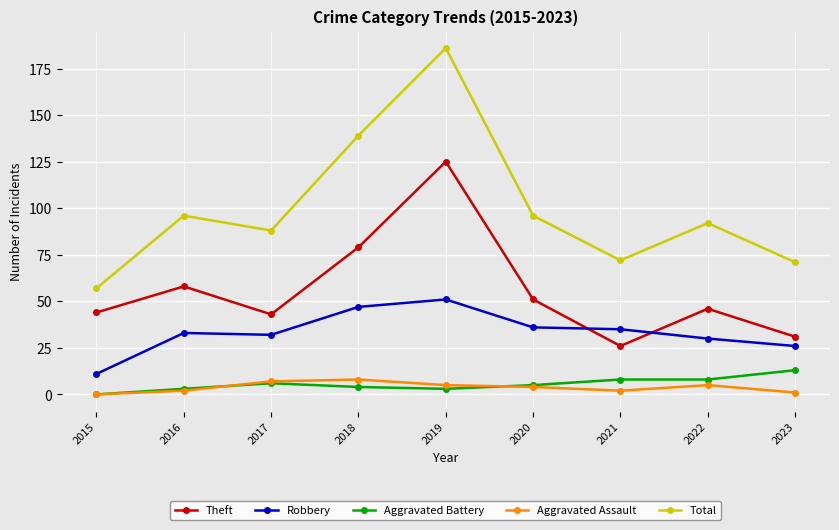

True or false: Total and Aggravated Battery cross at least once.

False